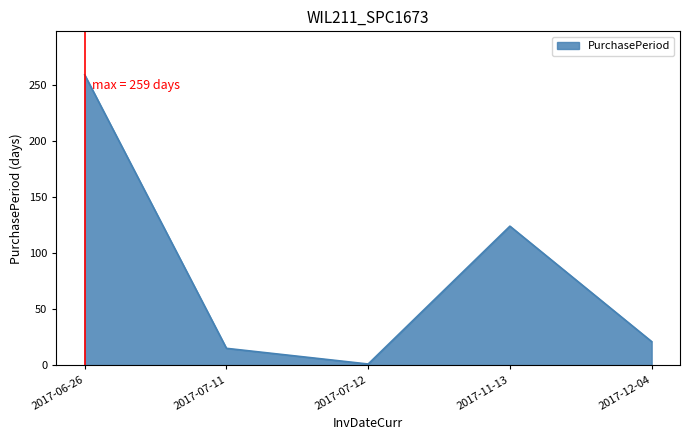

Which category has the highest value across all series?

2017-06-26